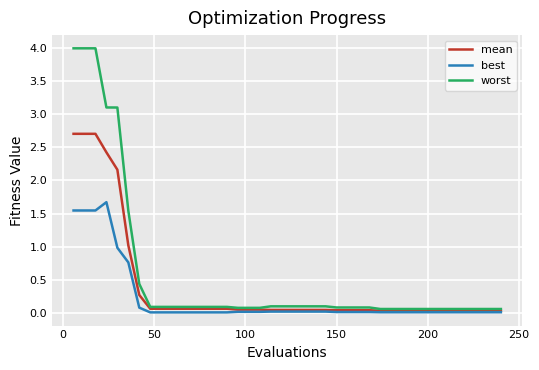

What is the maximum value shown in the chart?

4.0